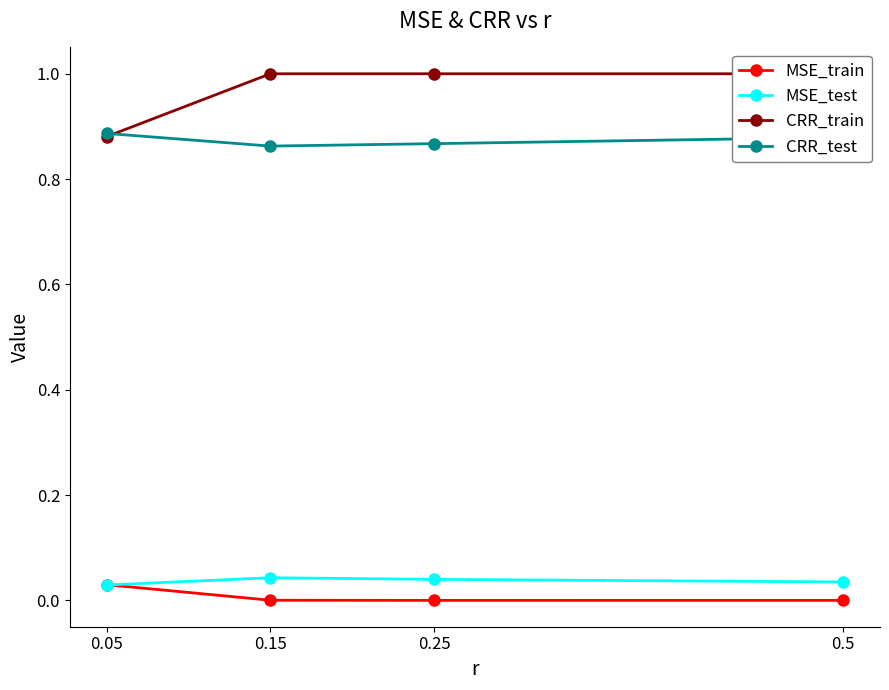

At which label is CRR_train closest to 0?

0.05